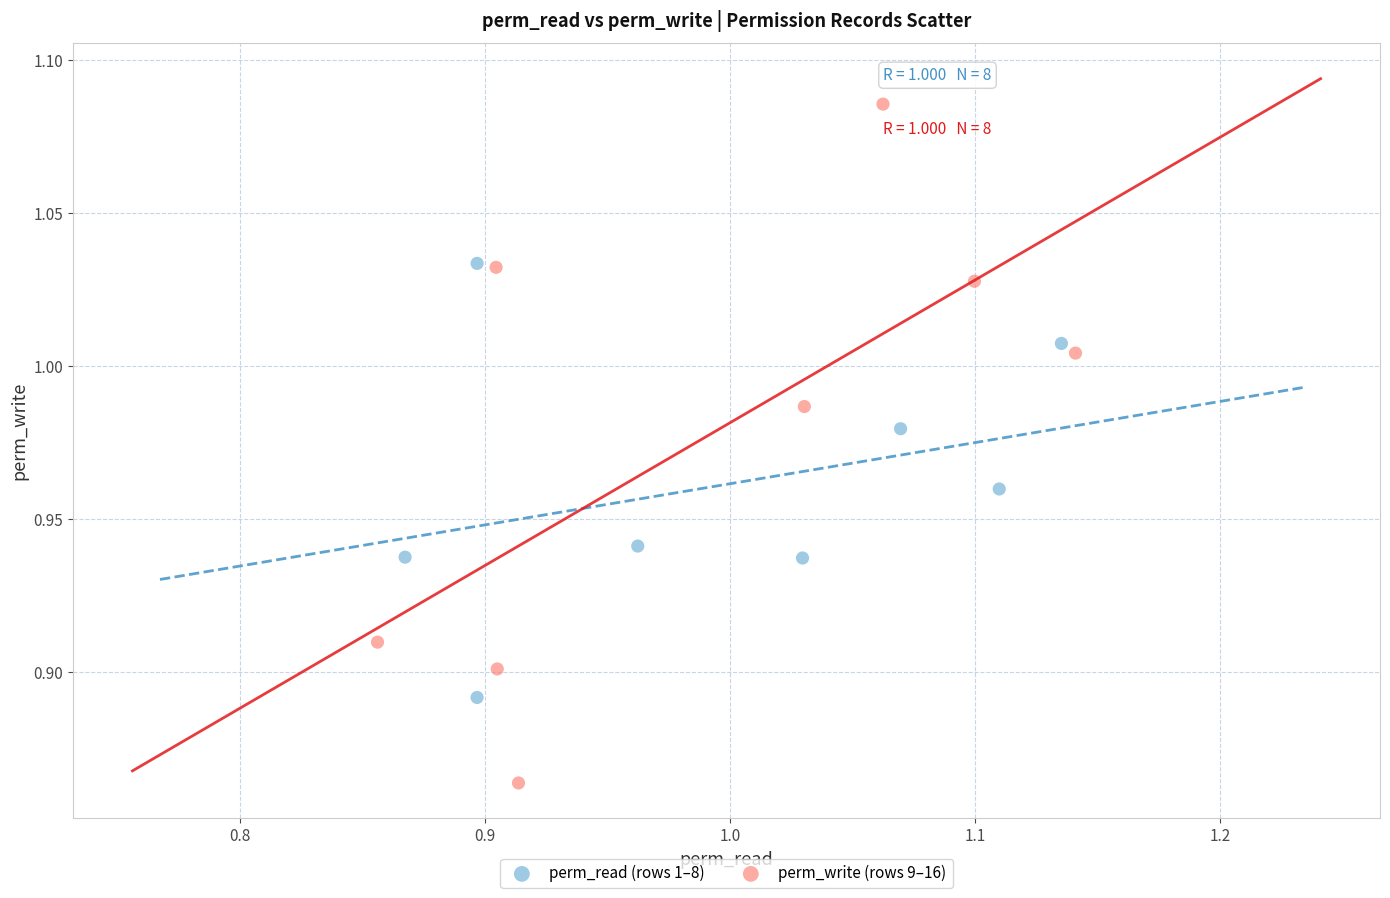

Which series contains the lowest Y value?

perm_write (rows 9–16)